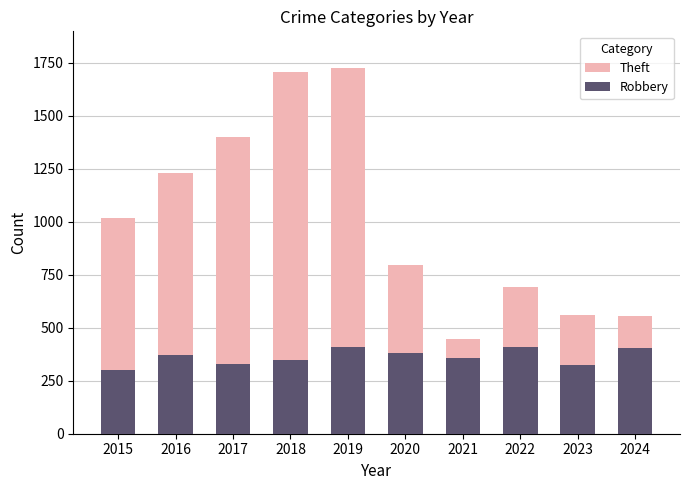

List the series in order of their peak value, lowest first.

Robbery, Theft